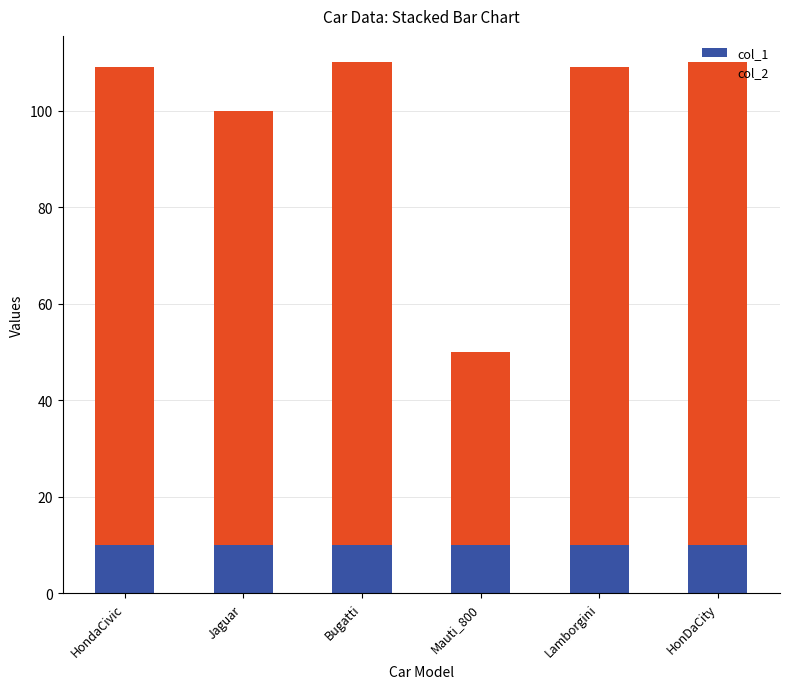

What is the total value across all series at Lamborgini?

109